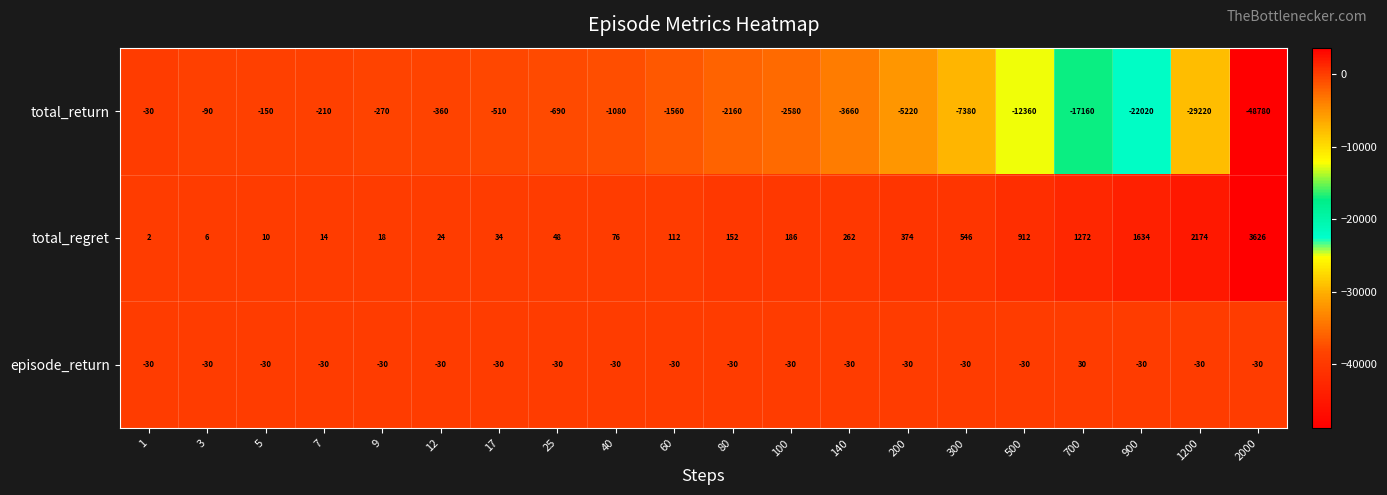

Which series has the widest spread of values?

total_return